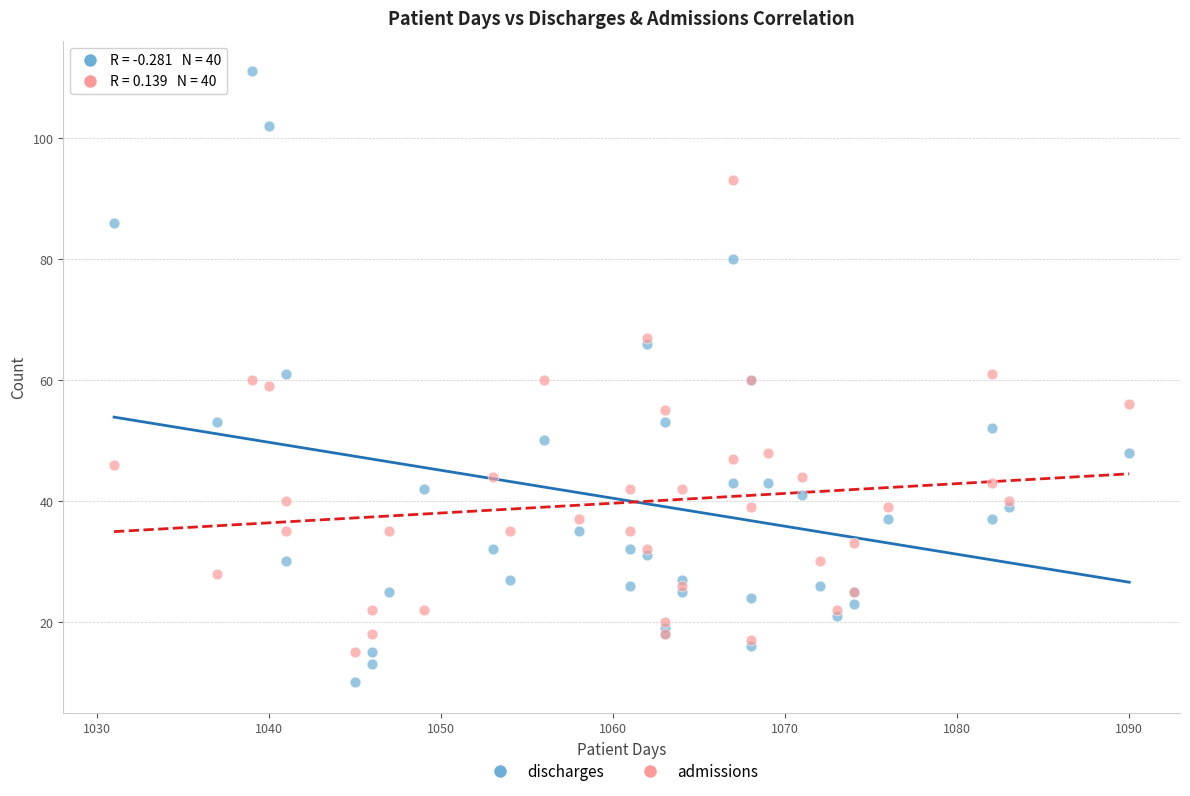

What is the X range (max minus min) for the scatter plot?

59